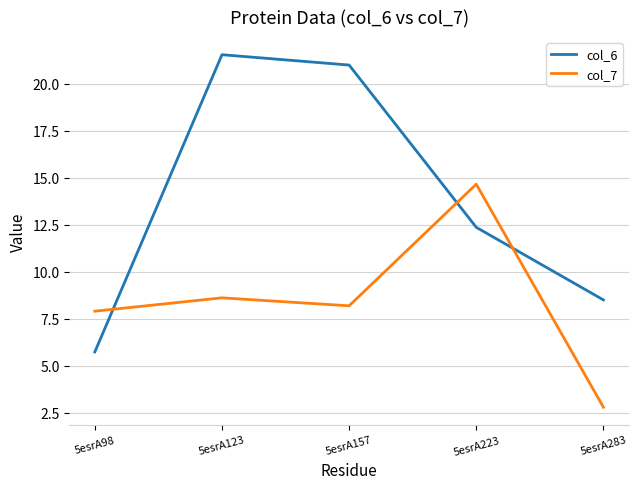

List the series in order of their overall mean, lowest first.

col_7, col_6